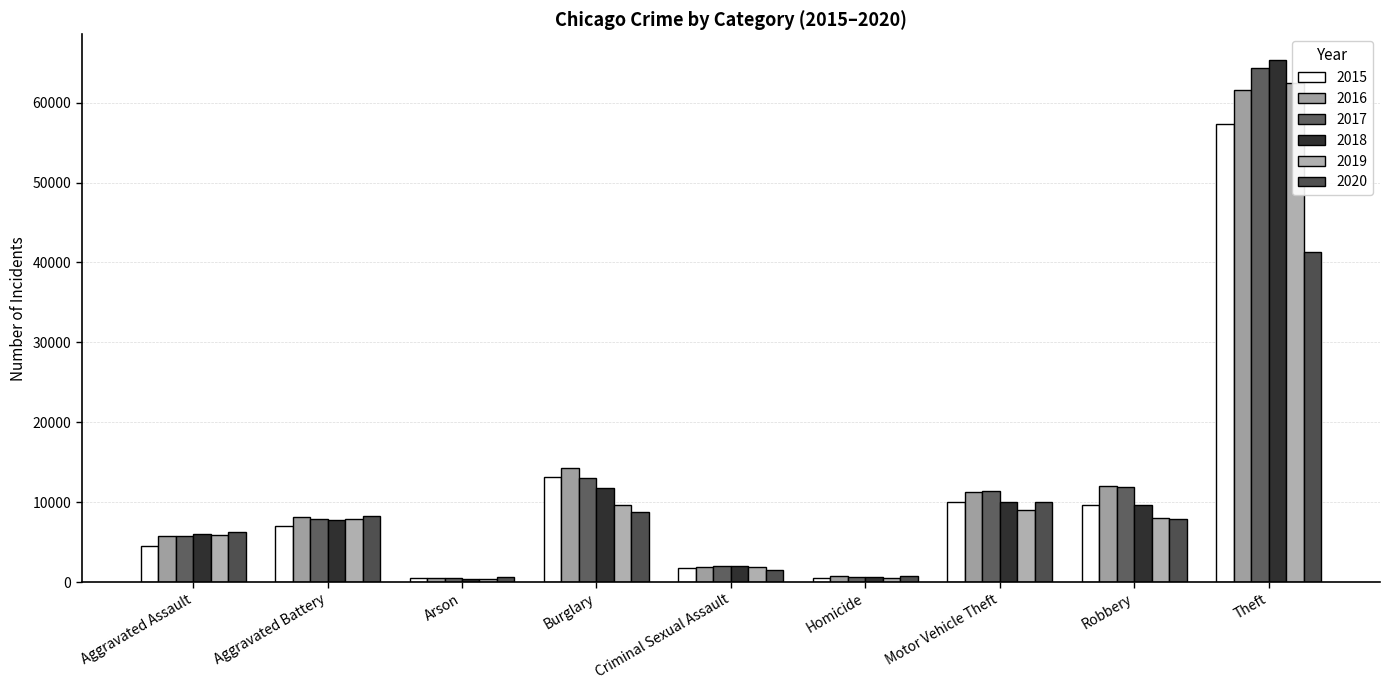

Is it true that 2020 equals 997 at Criminal Sexual Assault?

False